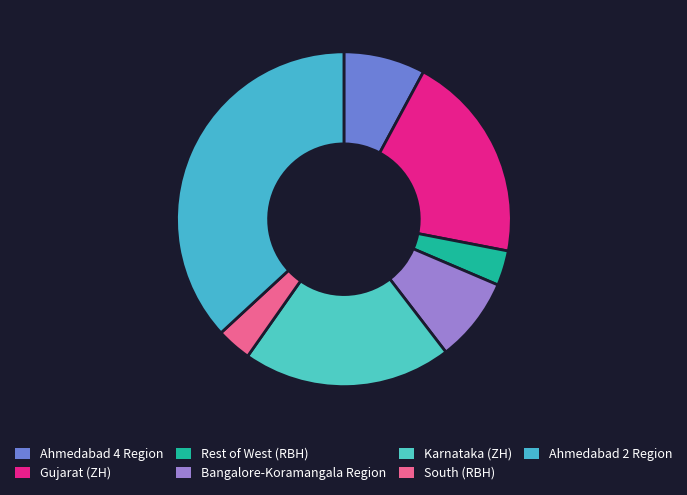

Between Karnataka (ZH) and Gujarat (ZH), which is larger?

Karnataka (ZH)